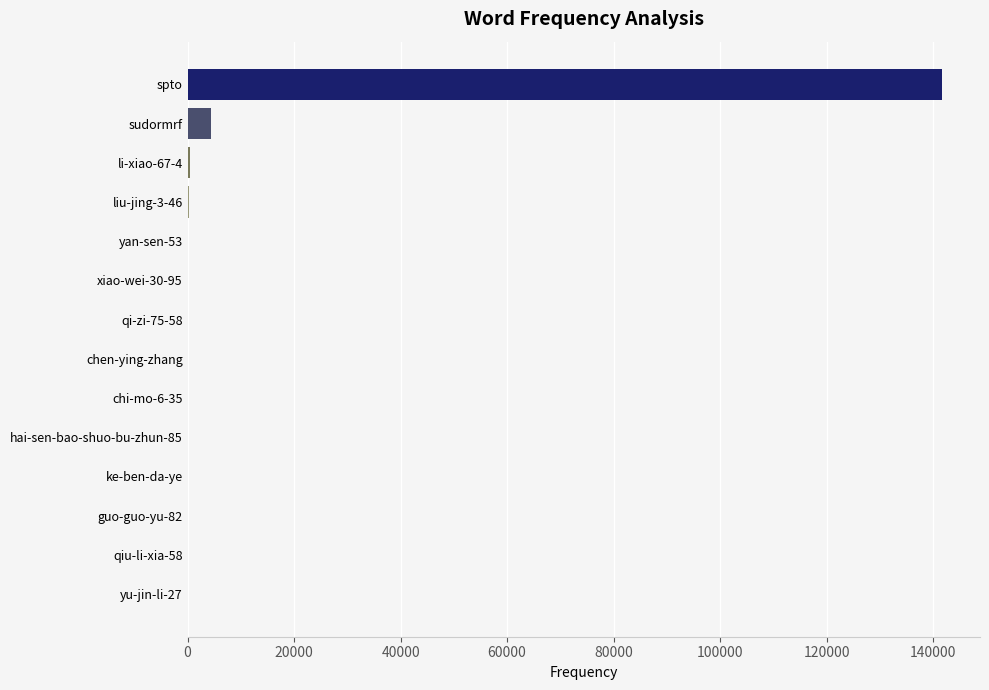

Which category has the highest value across all series?

spto